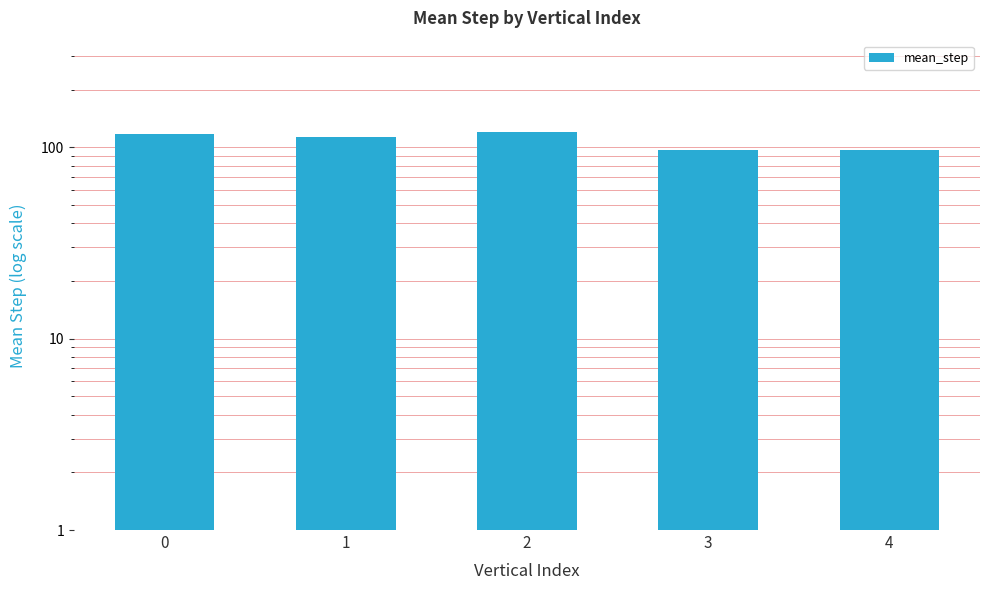

Which category has the lowest value across all series?

3